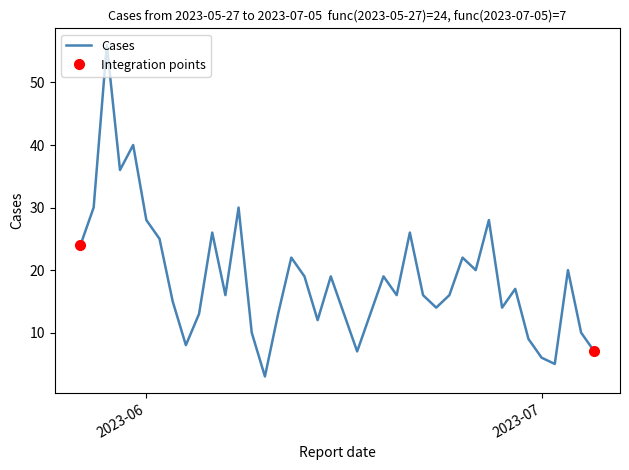

How many values exceed 16?

19